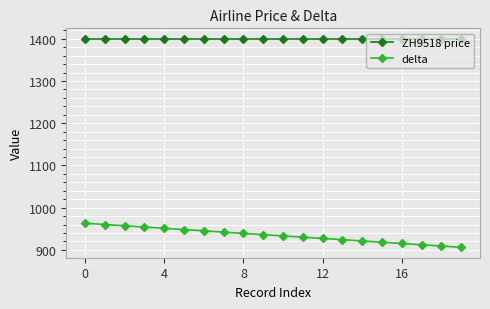

Which series has the widest spread of values?

delta